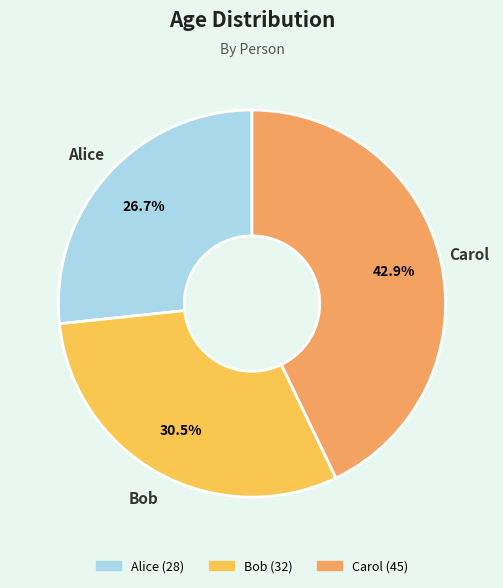

Is there a majority slice in this chart?

No